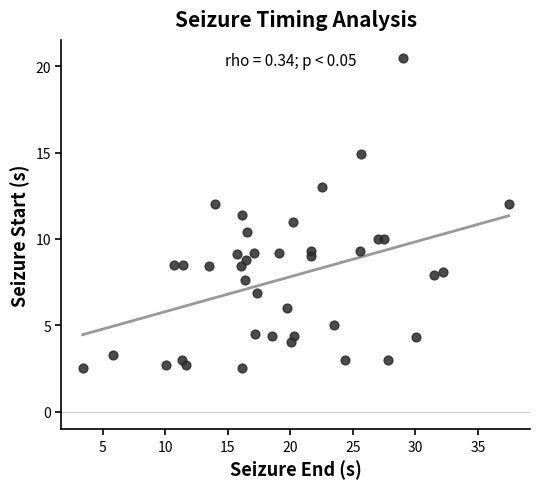

What is the range of Y values (max minus min)?

18.0